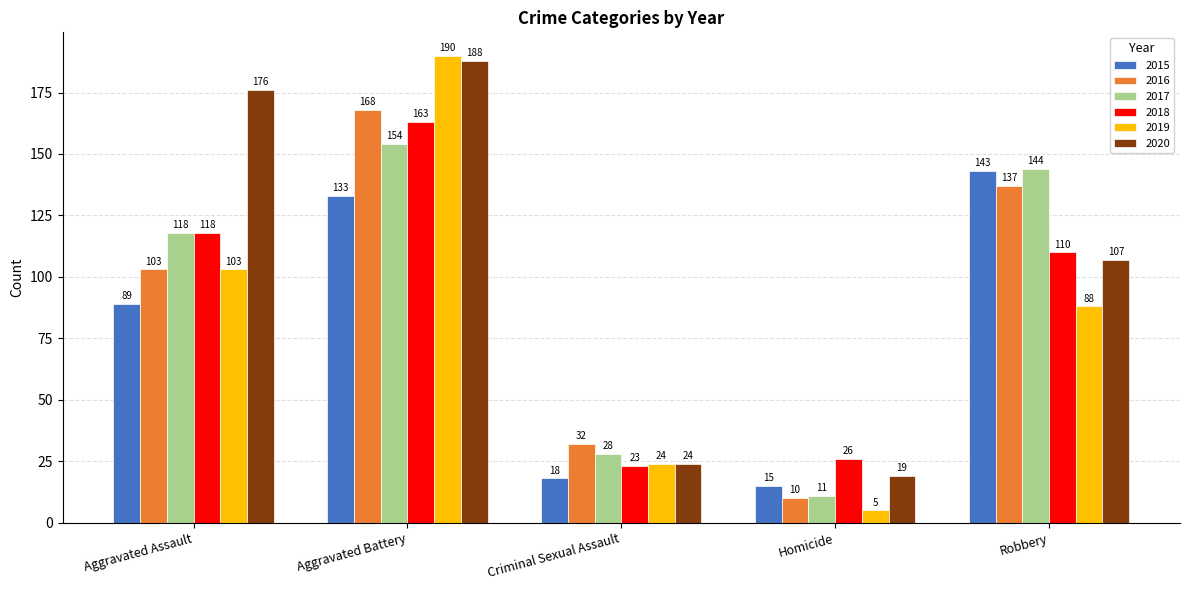

Where is 2018 nearest to the value 93?

Robbery